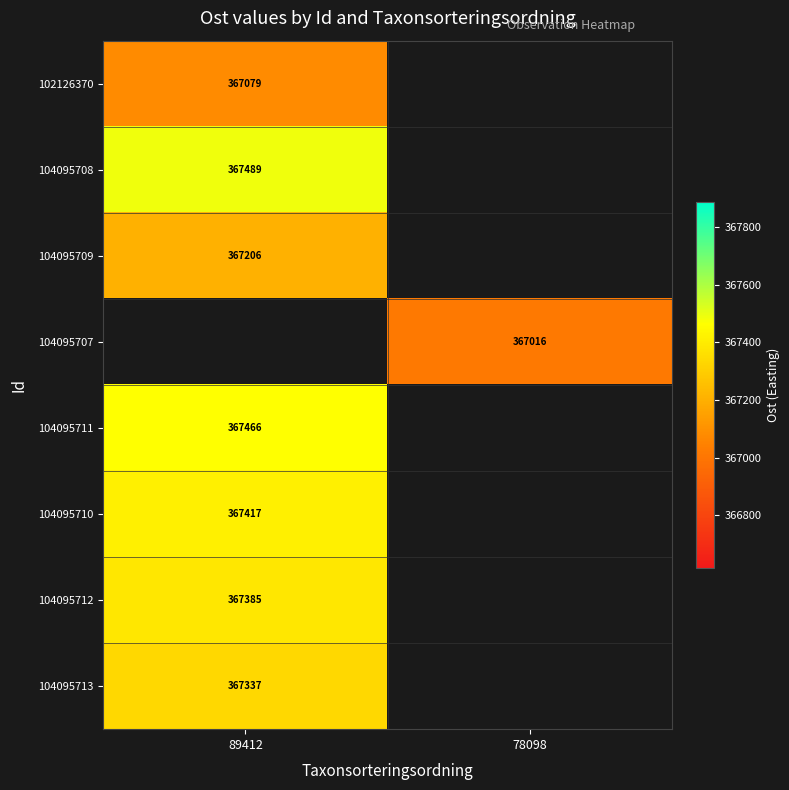

Which category has the lowest value in the 104095709 series?

89412